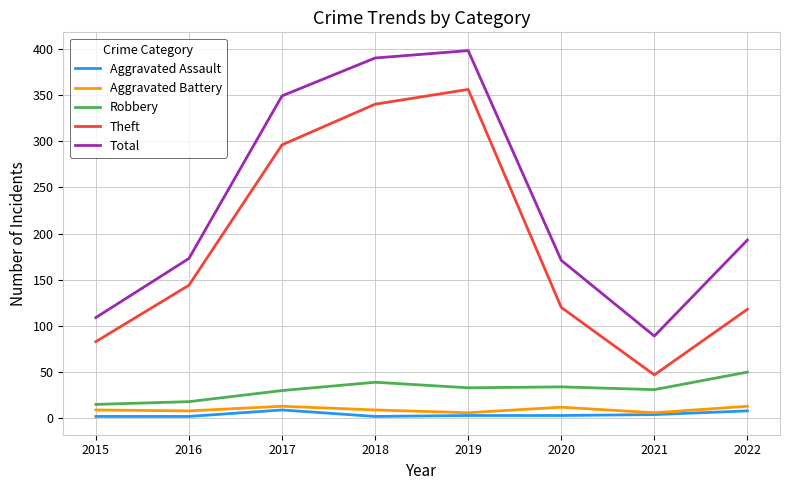

What is the difference between the highest and lowest values at 2018?

388